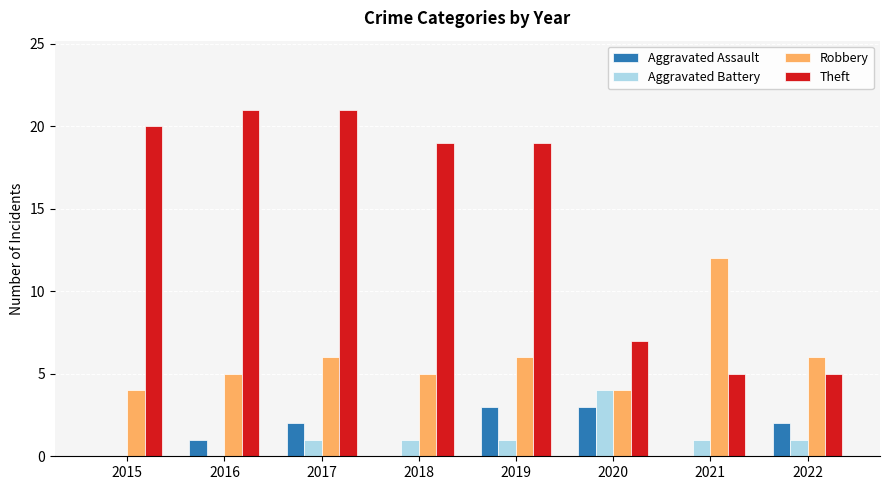

What is the maximum value for Robbery?

12